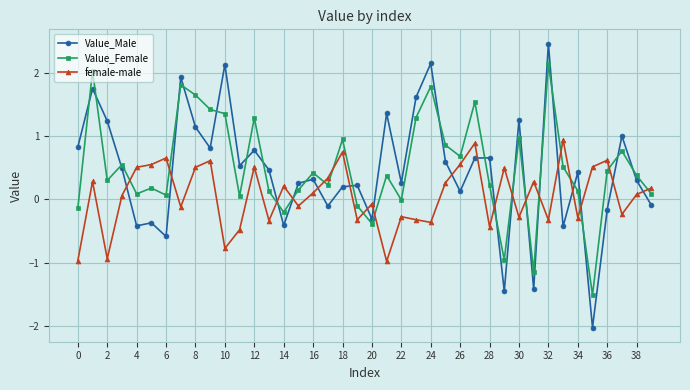

What is the minimum value shown in the chart?

-2.0